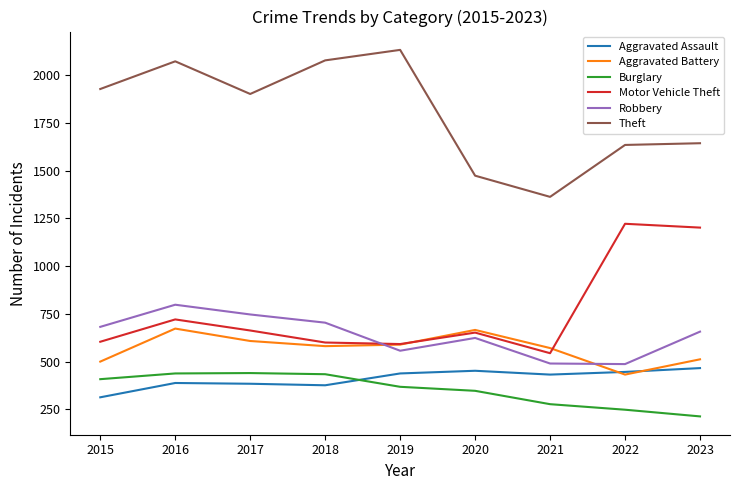

True or false: Aggravated Assault has more than 2 interior local peaks.

False